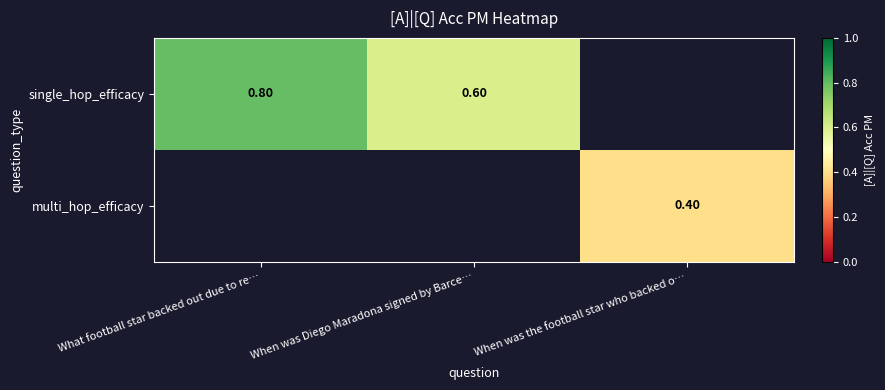

Is the value of multi_hop_efficacy at When was the football star who backed o… greater than the value of single_hop_efficacy at When was Diego Maradona signed by Barce…?

No